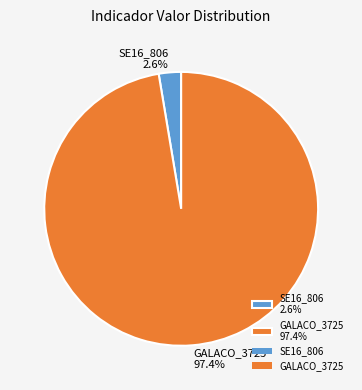

To the nearest percent, what is the difference between the GALACO_3725 and SE16_806 slice percentages?

95%